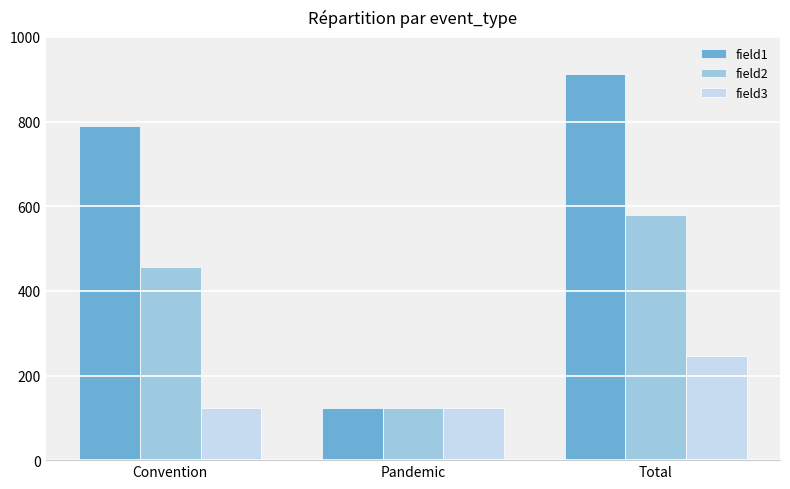

True or false: field2 has a value of 579 at Total.

True